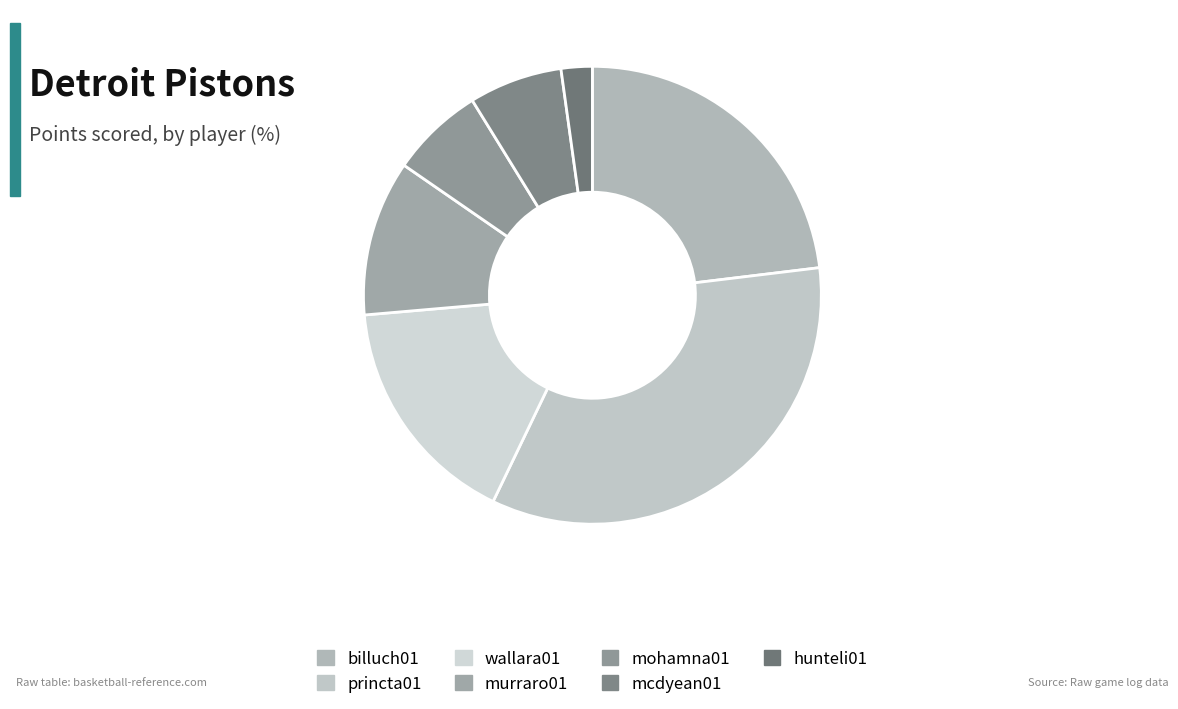

To the nearest percent, what is the combined percentage of billuch01 and mcdyean01?

30%